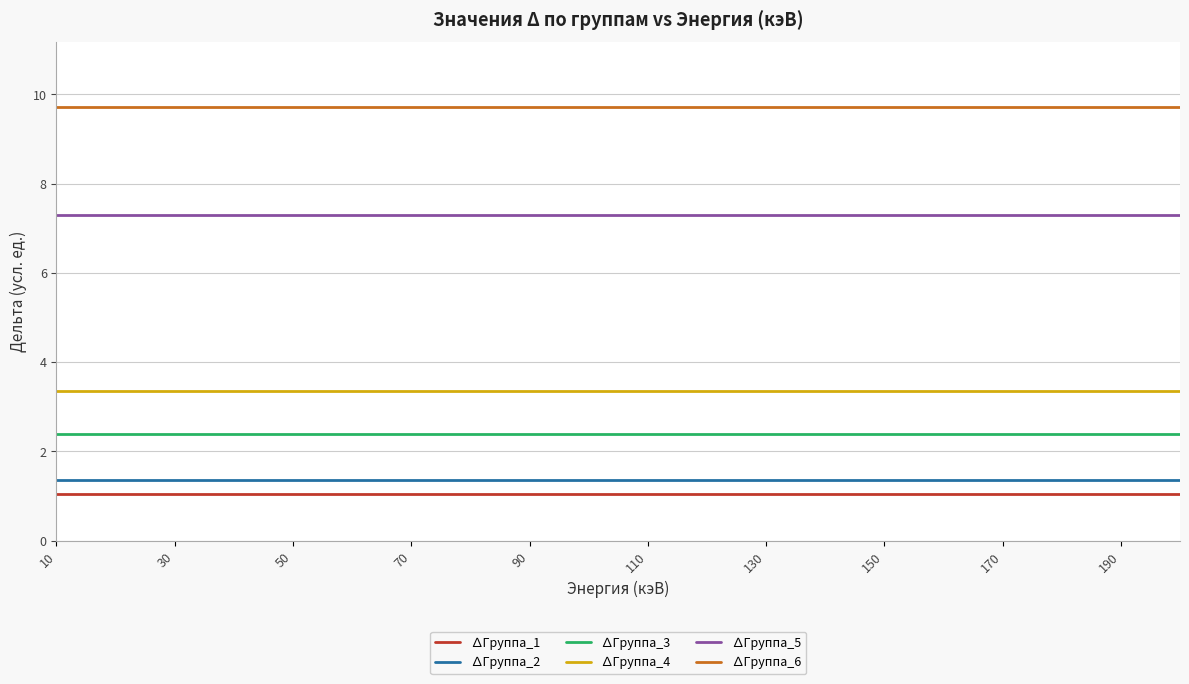

List the series in order of their peak value, highest first.

∆Группа_6, ∆Группа_5, ∆Группа_4, ∆Группа_3, ∆Группа_2, ∆Группа_1